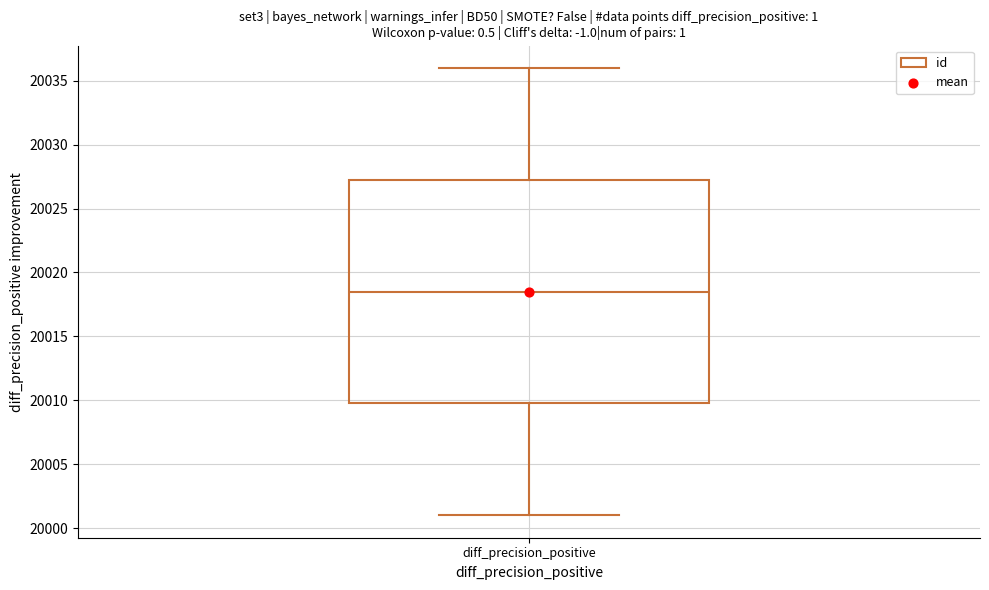

Read this box plot against the y-axis: the position of the median line, the range covered by the box, and the ends of both whiskers. The values are not printed on the chart, so give them approximately, as read against the axis.

median 20018.5, box 20010.0 to 20027.5, whiskers 20001.0 to 20036.0